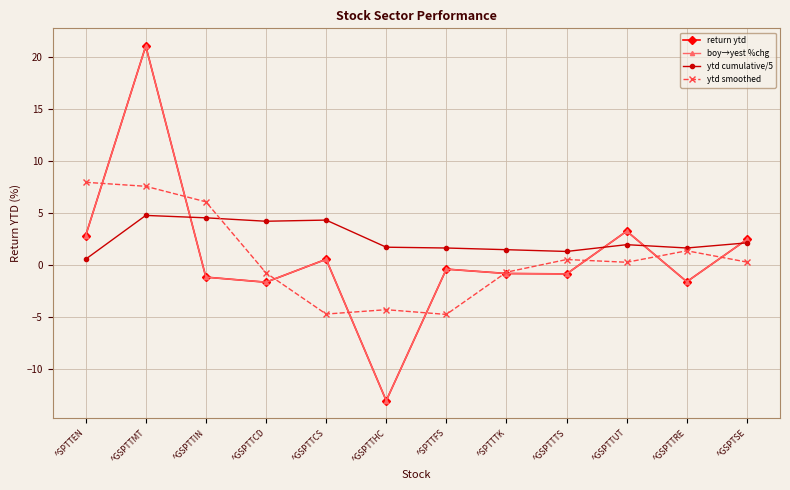

What is the label of the 4th point from the left?

^GSPTTCD